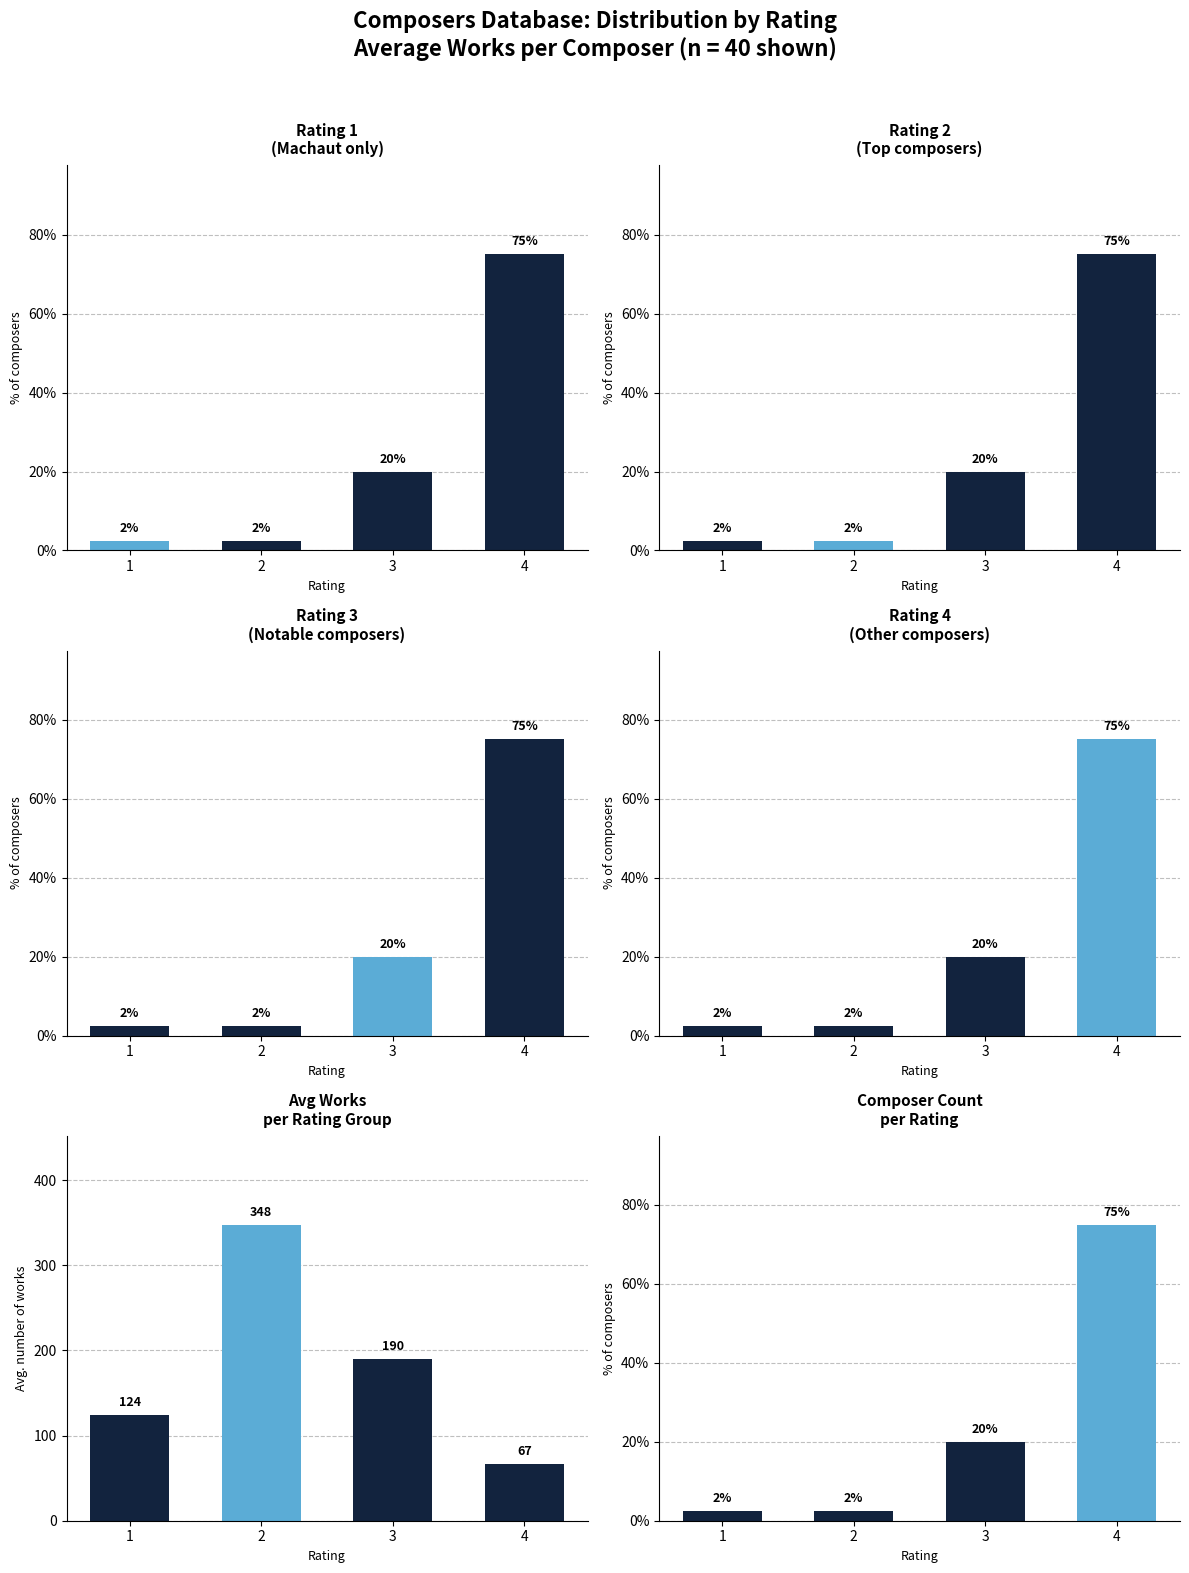

What is the average value of the composer count series?

25.0